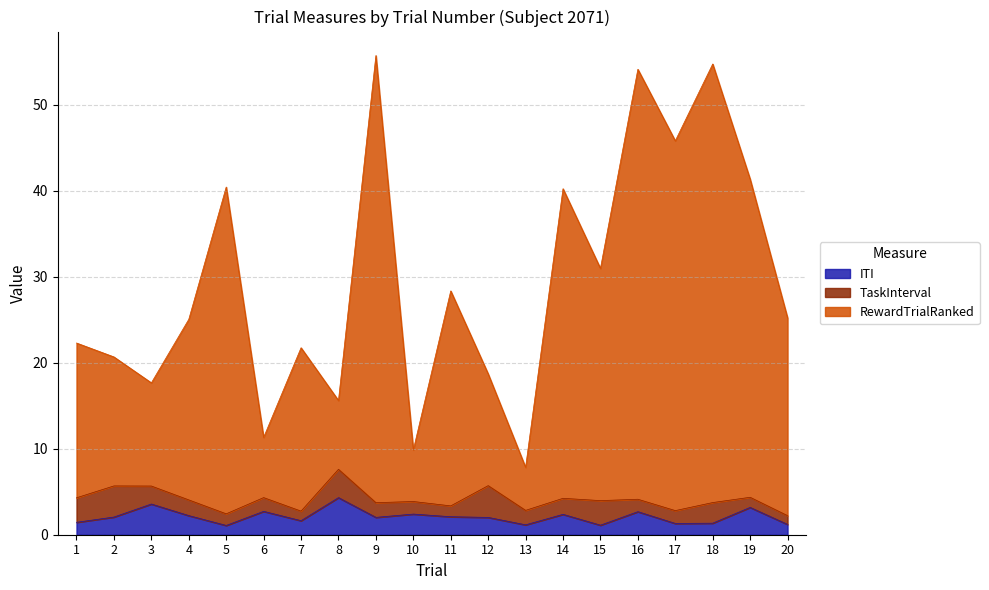

True or false: ITI has a value of 2.1 at 2.

True